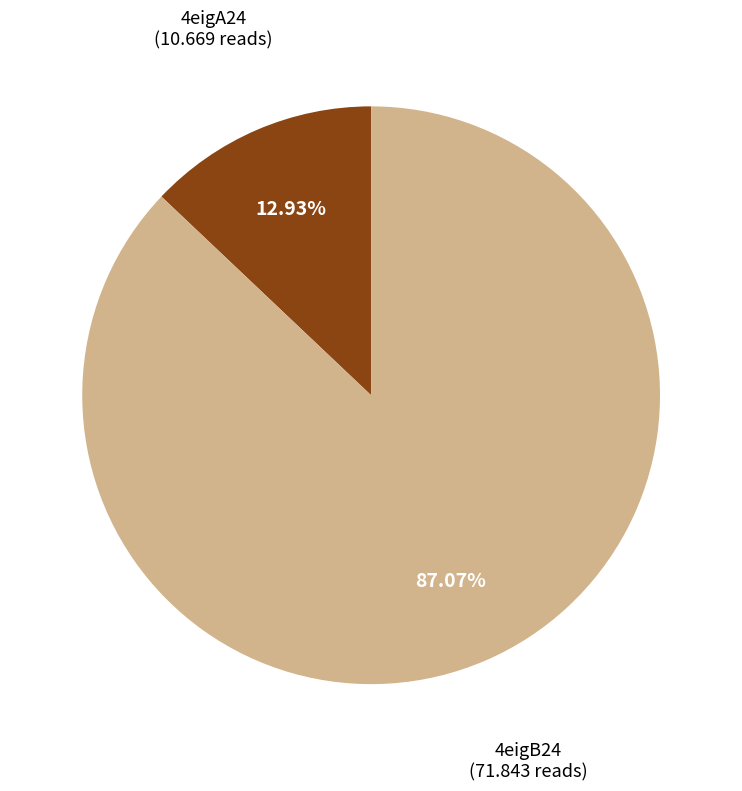

To the nearest percent, what is the difference between the largest and smallest slice percentages?

74%